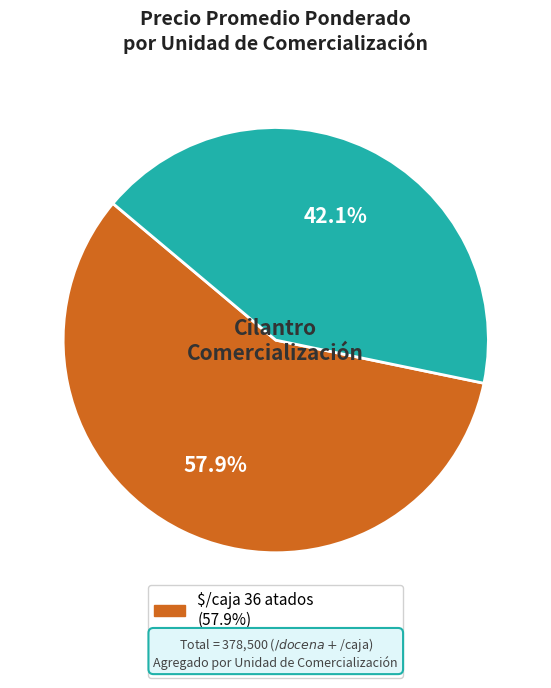

How much of the chart is everything except $/docena de atados (2 kilos)?

57.9%